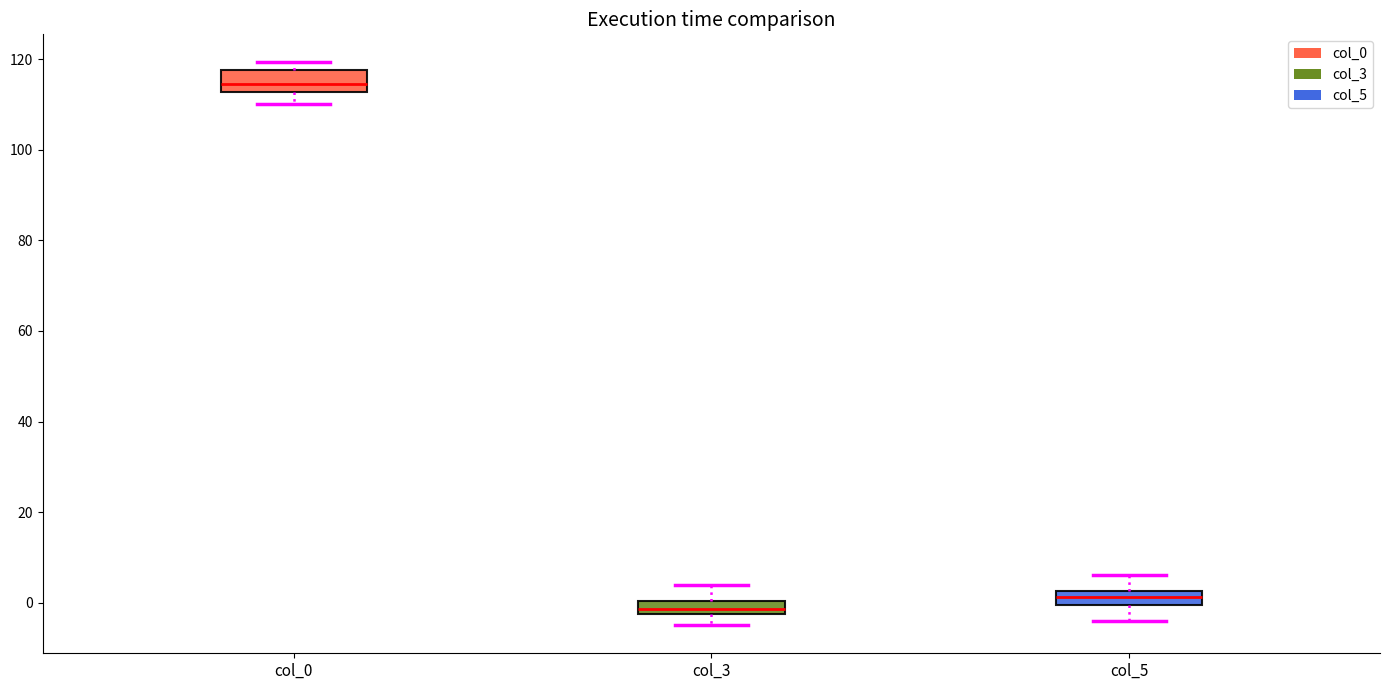

Which box has the lowest median line?

col_3